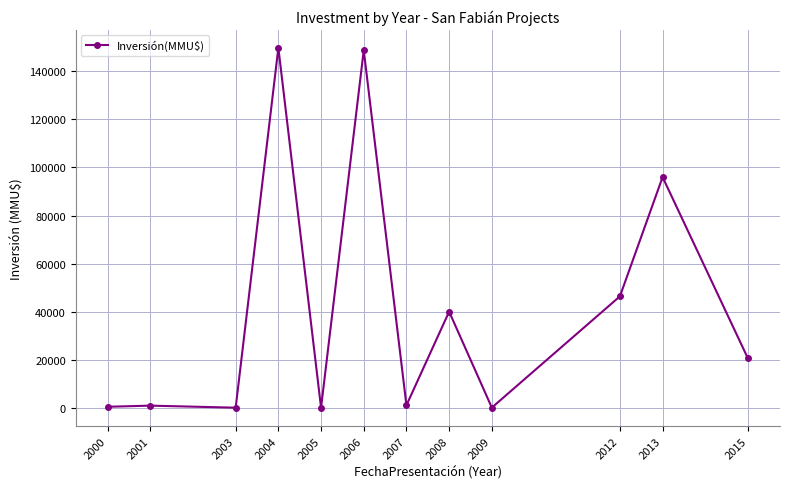

What is the greatest value displayed?

149800